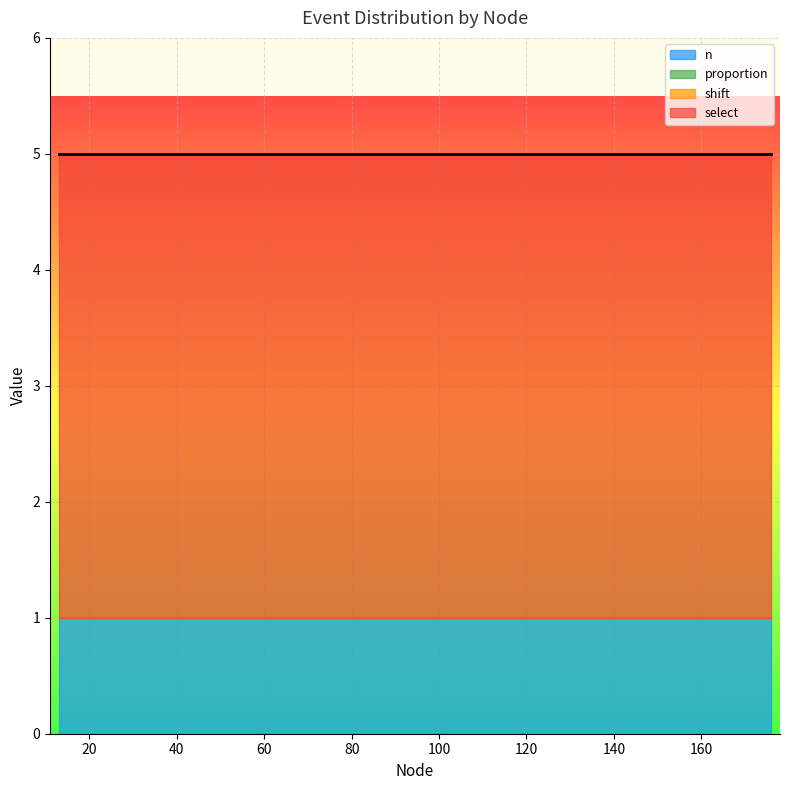

True or false: shift has more than 2 points higher than both neighbors.

False